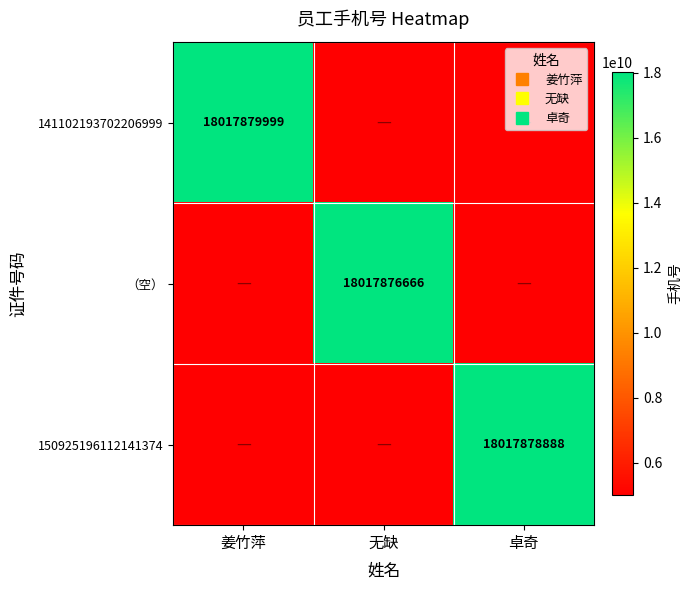

Is it true that （空） equals 1840825958 at 姜竹萍?

False